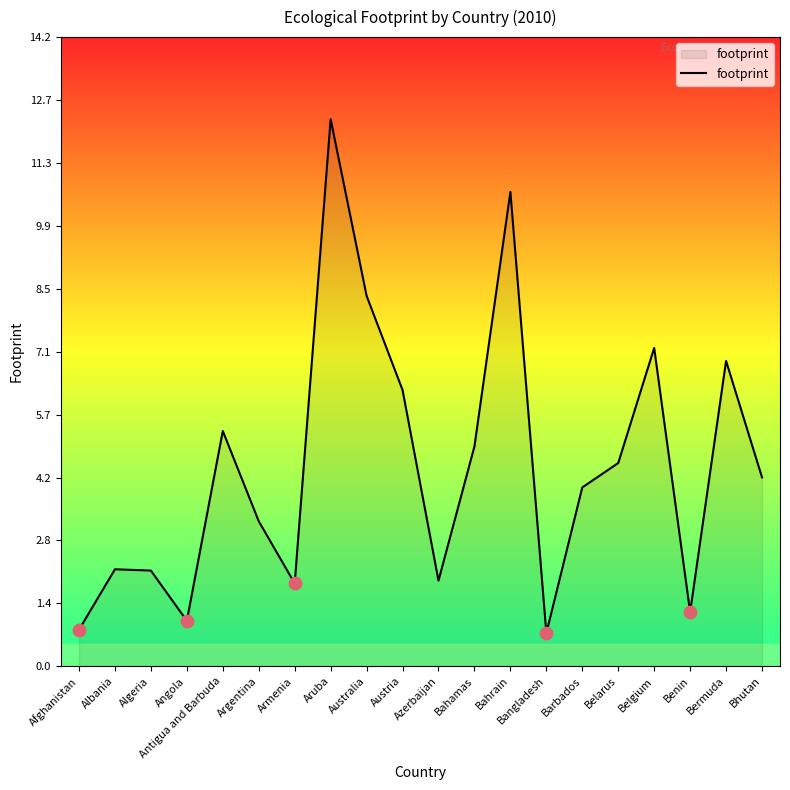

Approximately how many times larger is the value at Benin compared to Belgium?

0.2